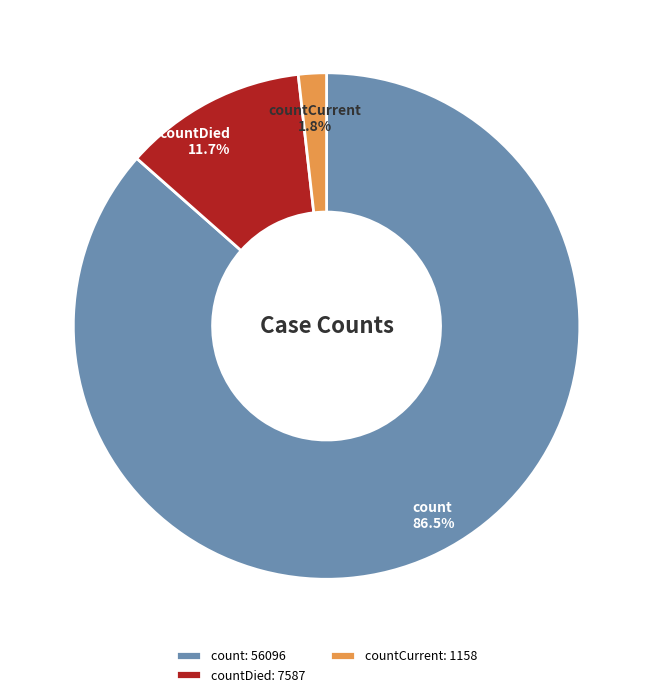

To the nearest percent, what is the difference between the largest and smallest slice percentages?

85%